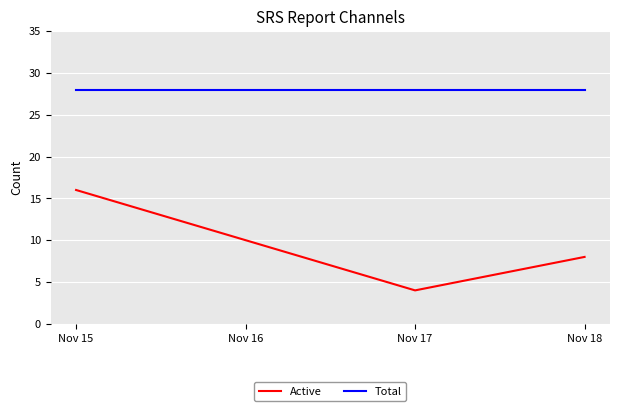

What is the total value across all series at Nov 17?

32